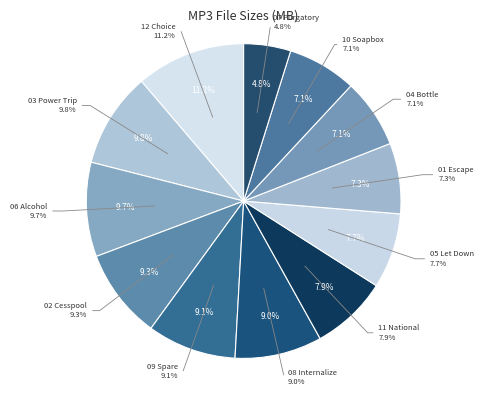

What is the smallest slice in the pie chart?

07 Purgatory.mp3